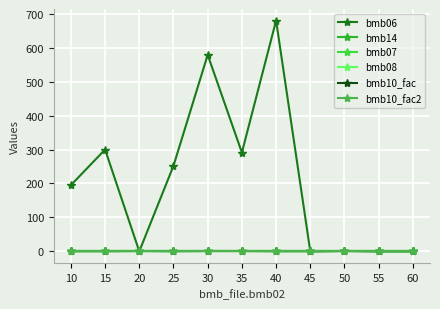

What is the value of the bmb14 point at the 9th from the left?

1.0